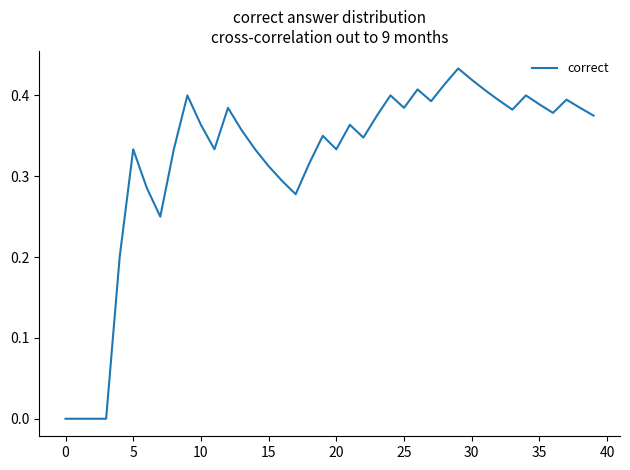

The chart shows a value of 0.5 at 5. True or false?

False